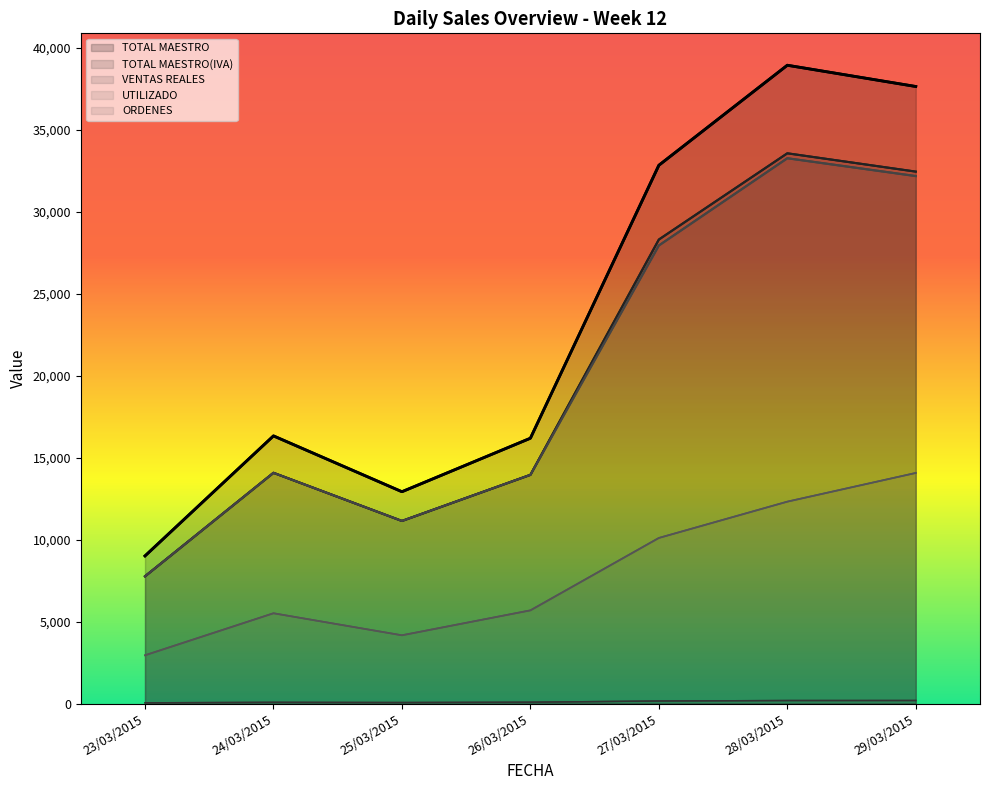

How many interior local peaks does the TOTAL MAESTRO(IVA) series have?

2